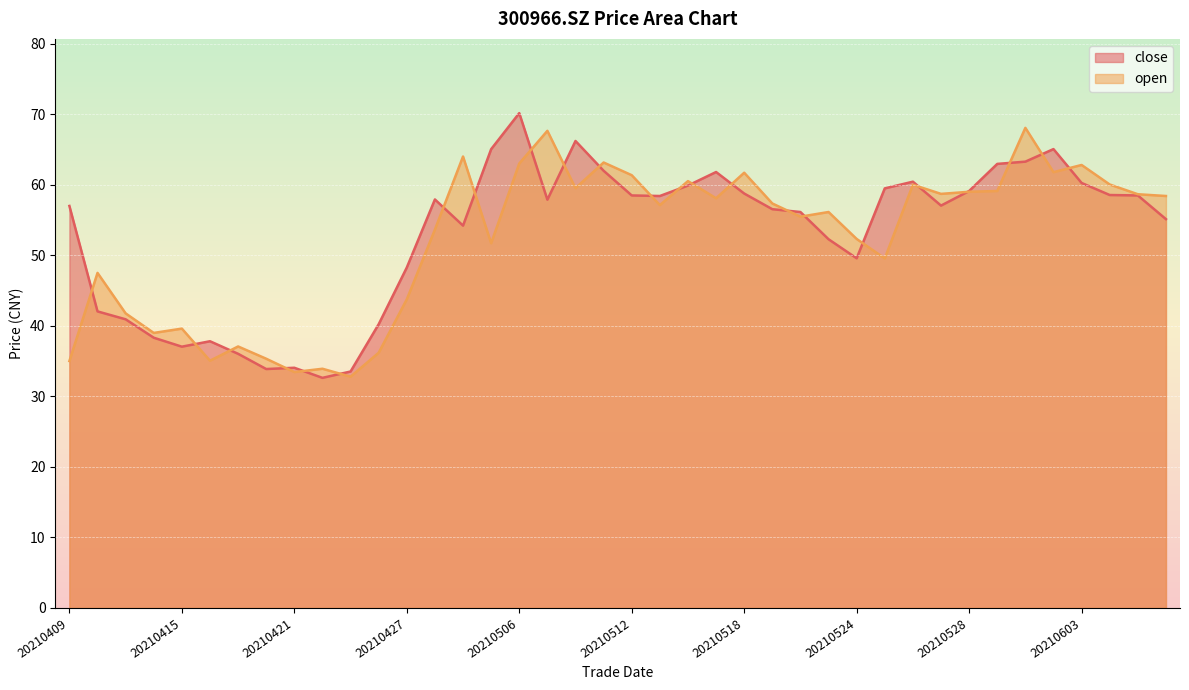

How many times do close and open cross each other?

23